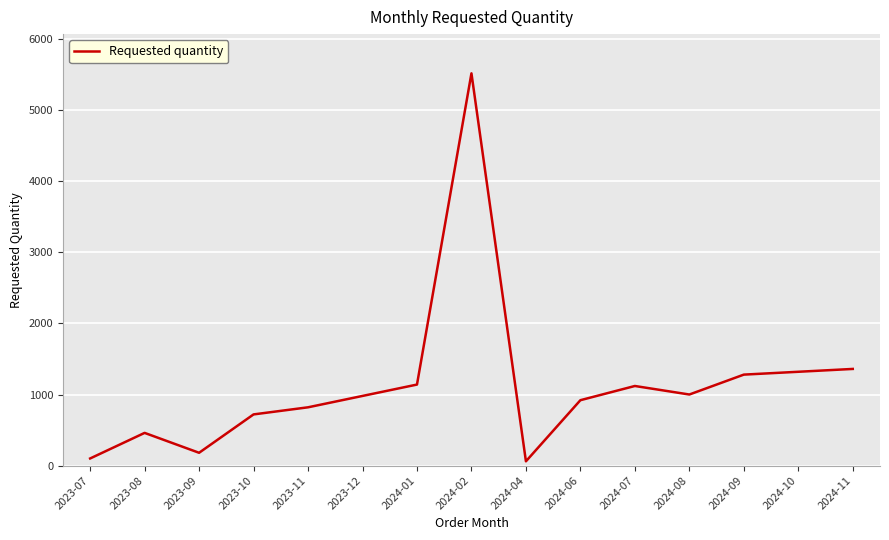

Is it true that the value at 2024-06 is 920?

True